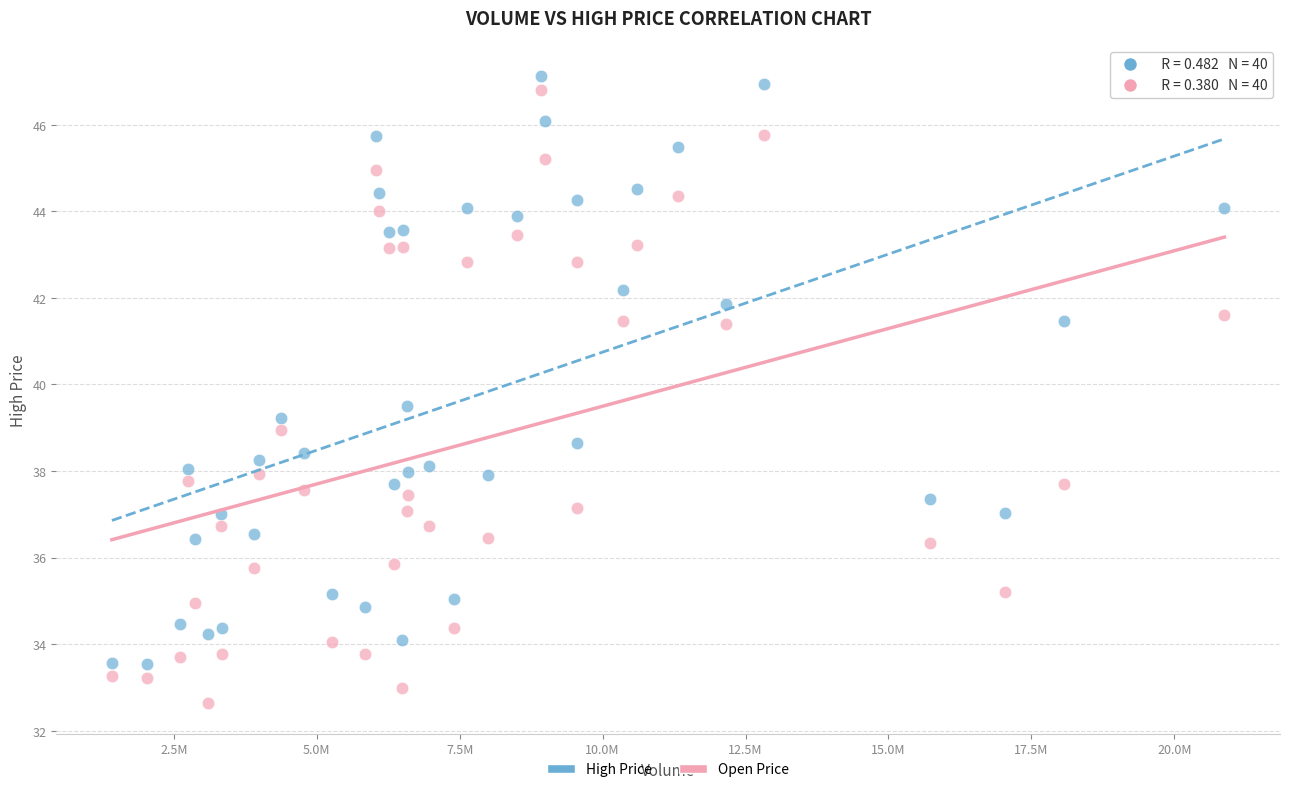

Across all data points, what is the range of Y values (max minus min)?

14.5